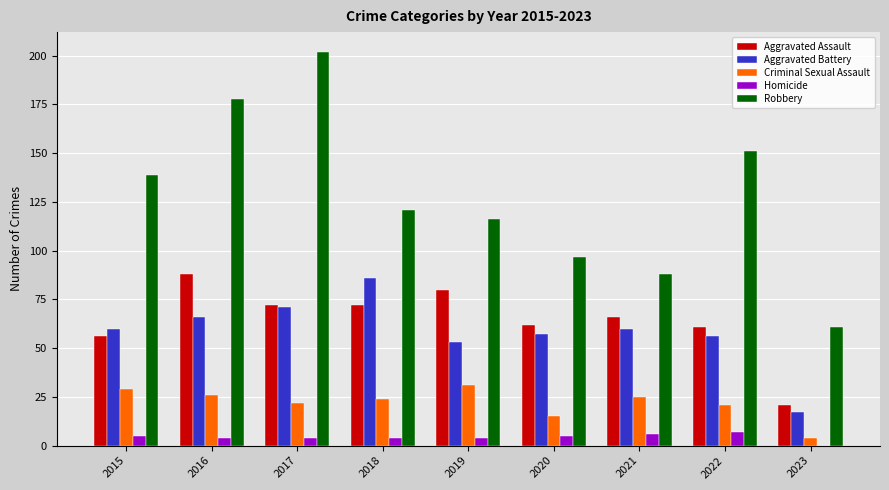

What value does the Aggravated Assault series have at 2022?

61